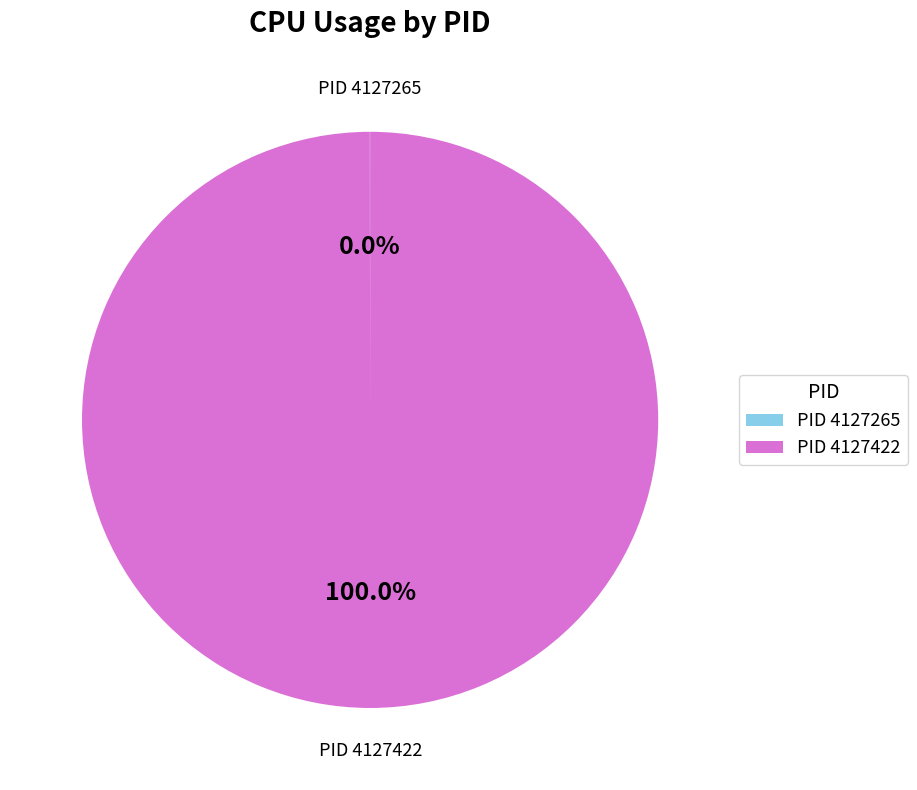

Which category has the biggest portion of the pie?

PID 4127422